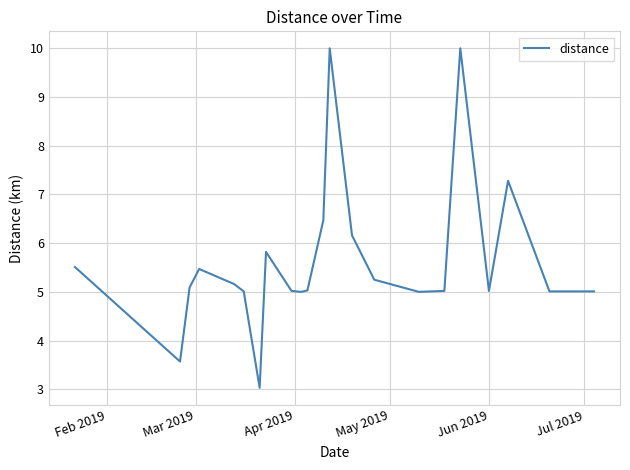

What is the minimum value shown in the chart?

3.0